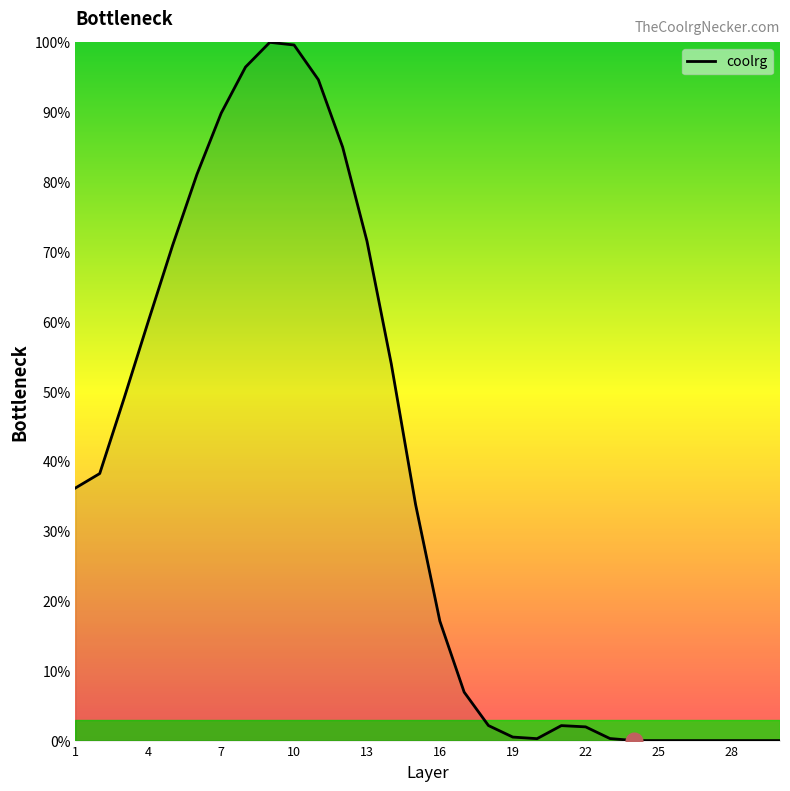

What is the difference between the maximum and minimum values?

100.0